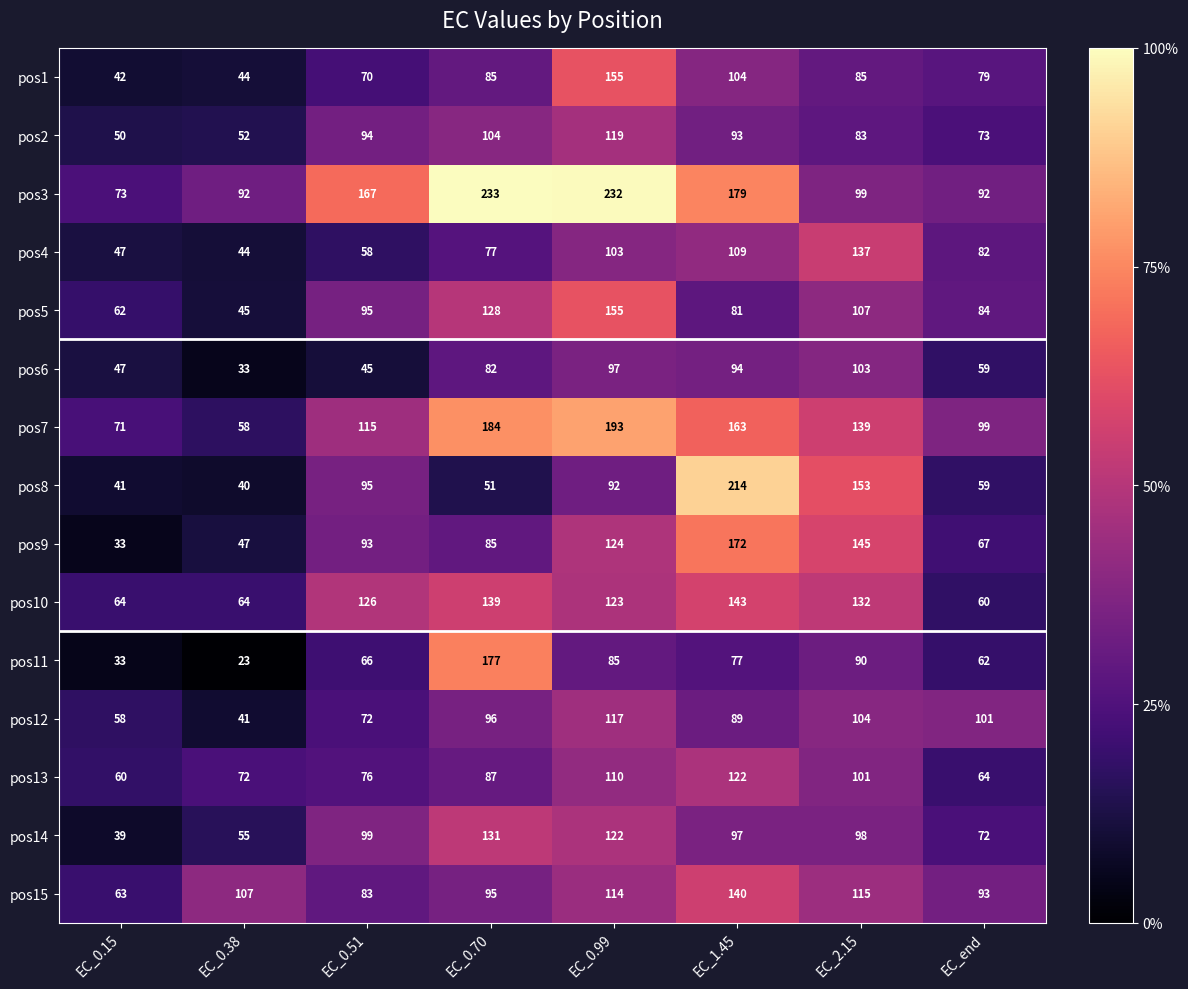

At how many categories does at least one series exceed 60?

8